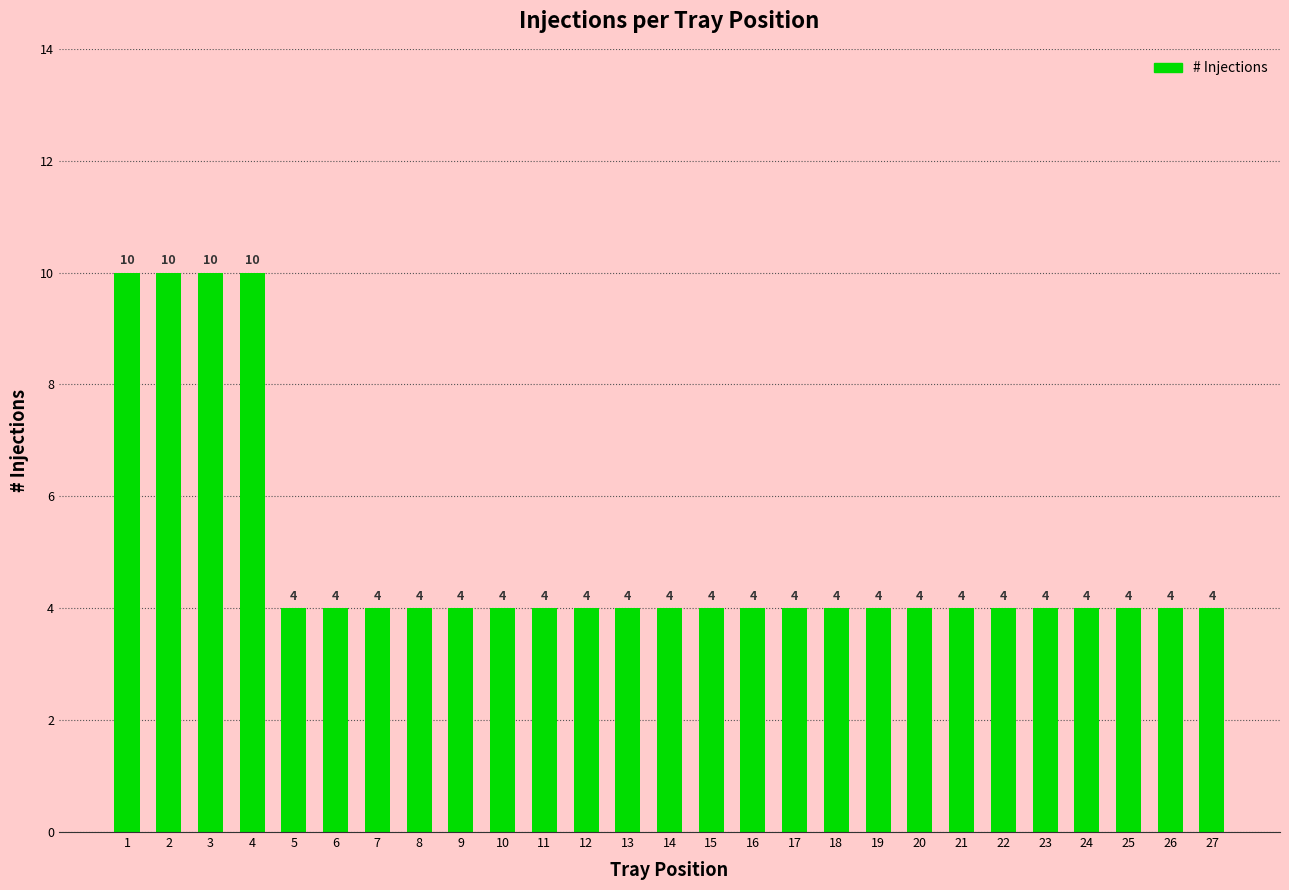

What is the difference between the maximum and second lowest values?

6